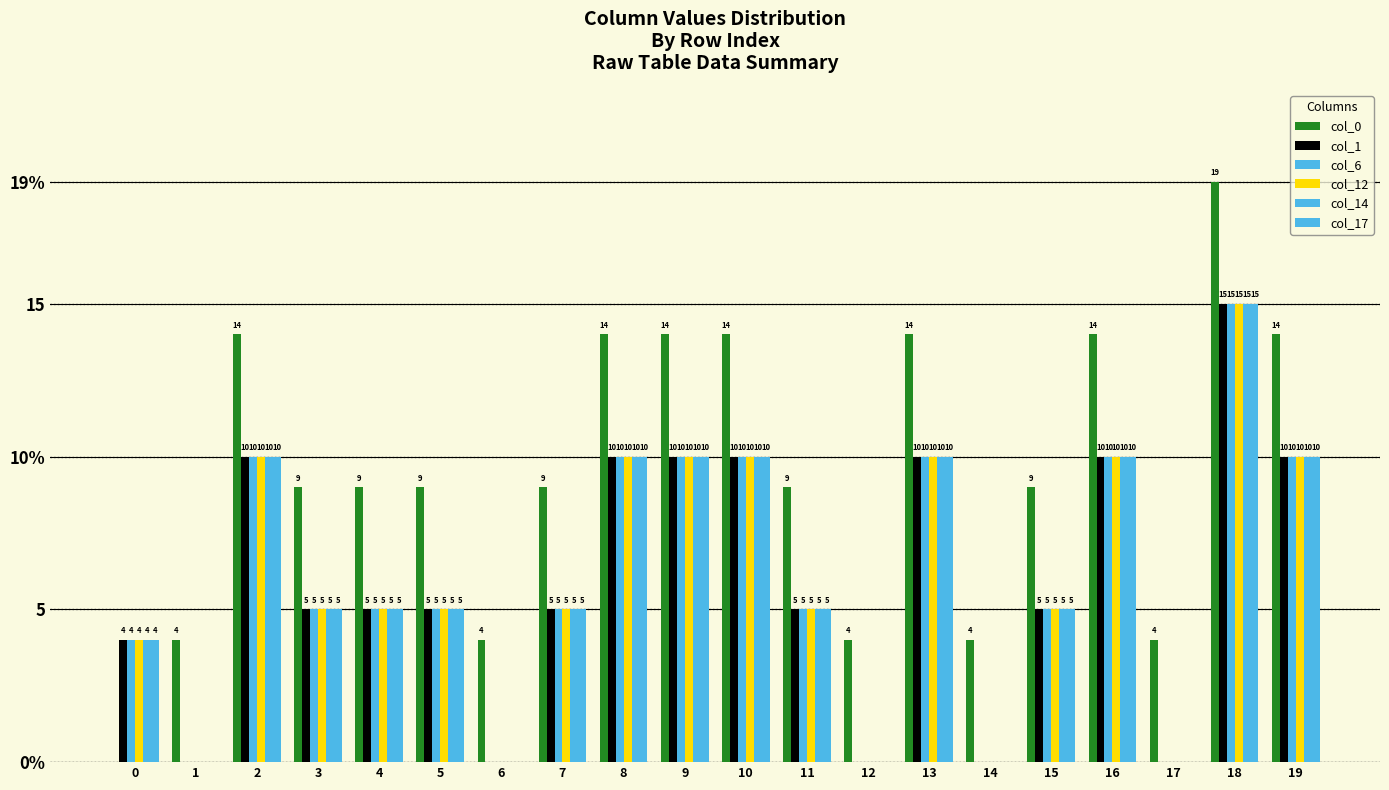

Is it true that col_6 equals 5 at 4?

True